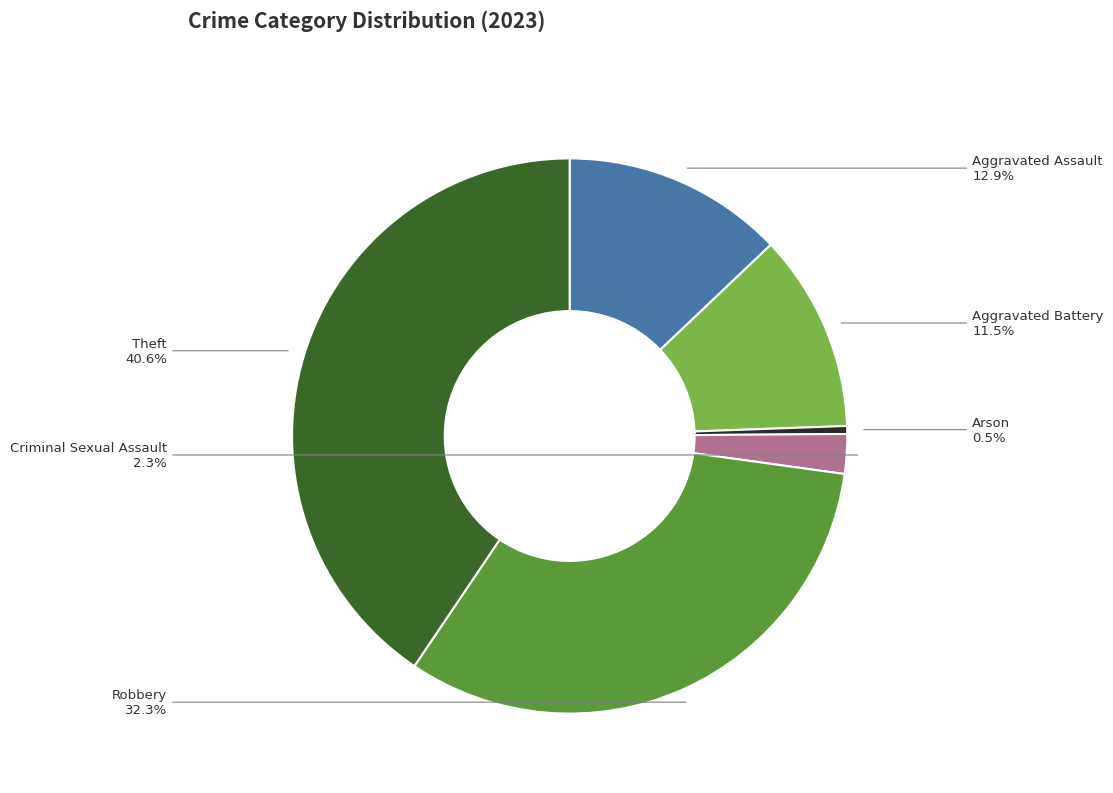

How many segments does this pie chart have?

6